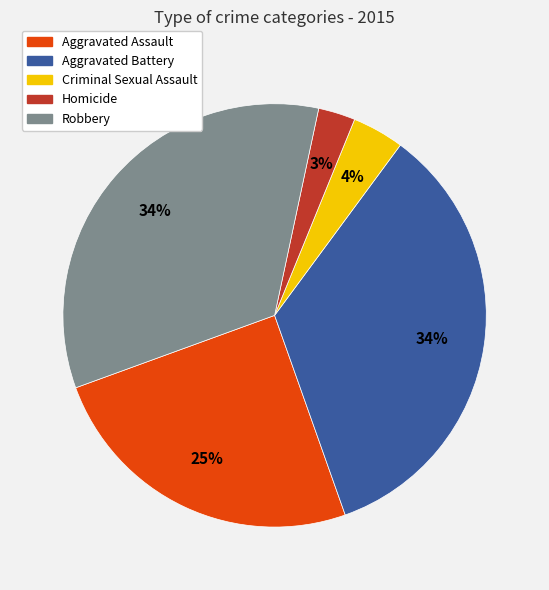

To the nearest percent, what percentage of the pie is Aggravated Assault?

25%